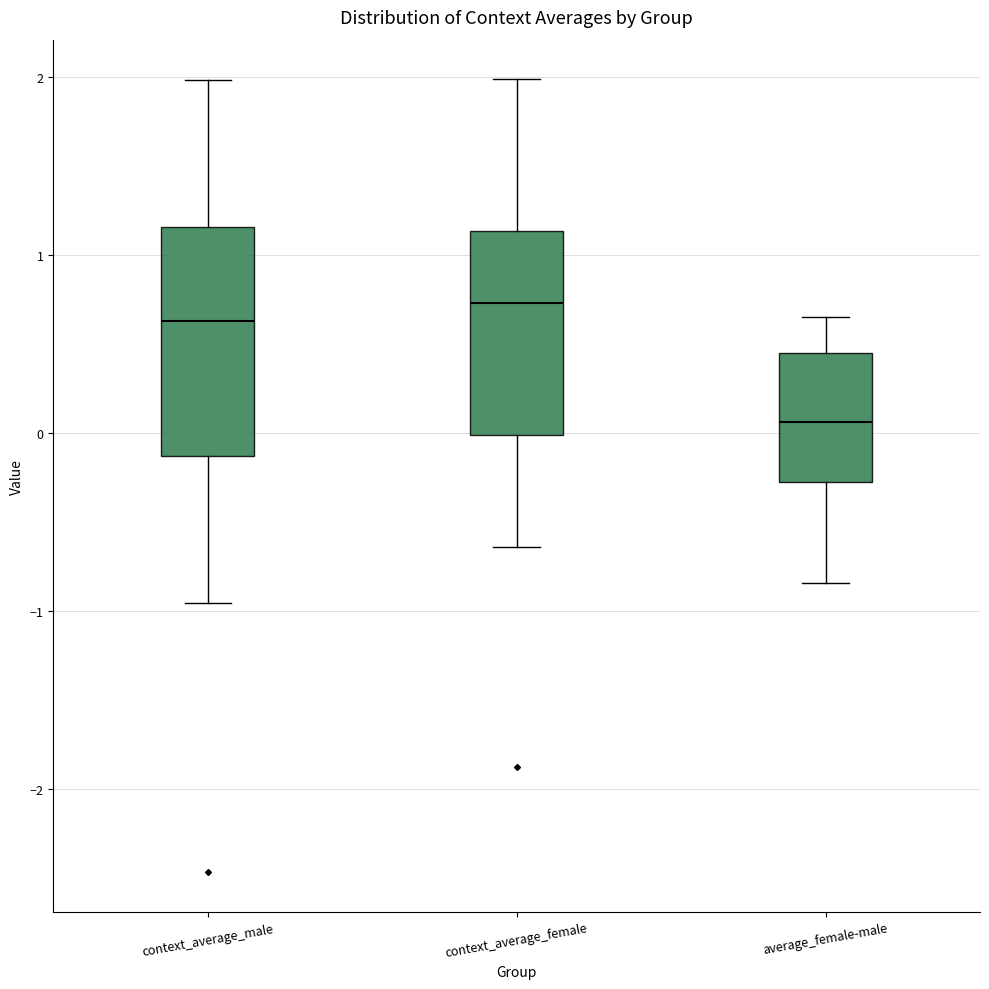

Which box's median line is the lowest?

average_female-male